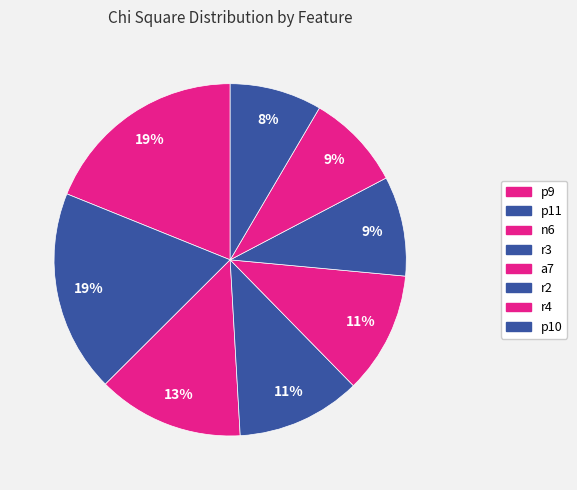

How much of the chart is everything except p10?

91.5%